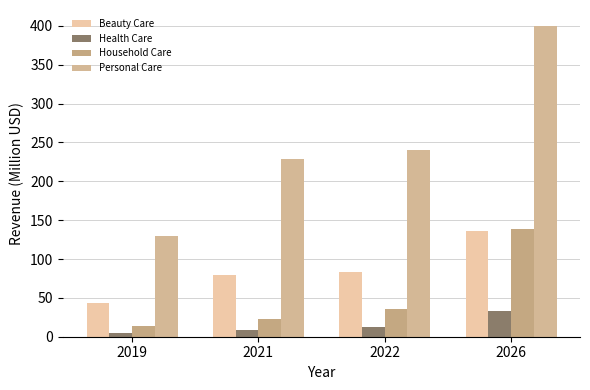

What are all the series names shown in the legend?

Beauty Care, Health Care, Household Care, Personal Care